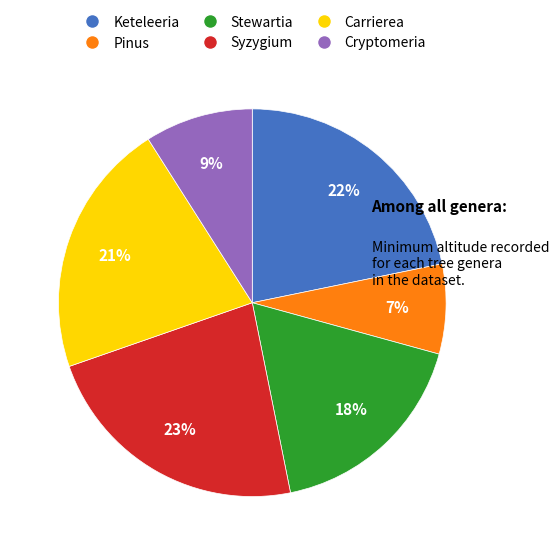

Does Stewartia account for over 50% of the chart?

No